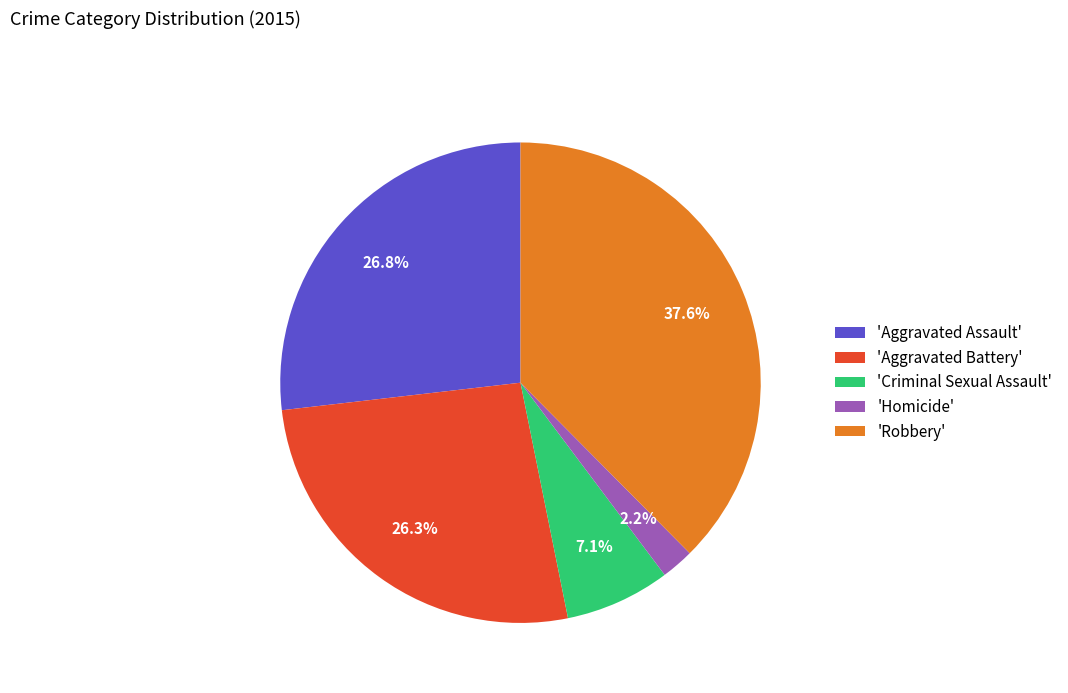

How many slices are in this pie chart?

5